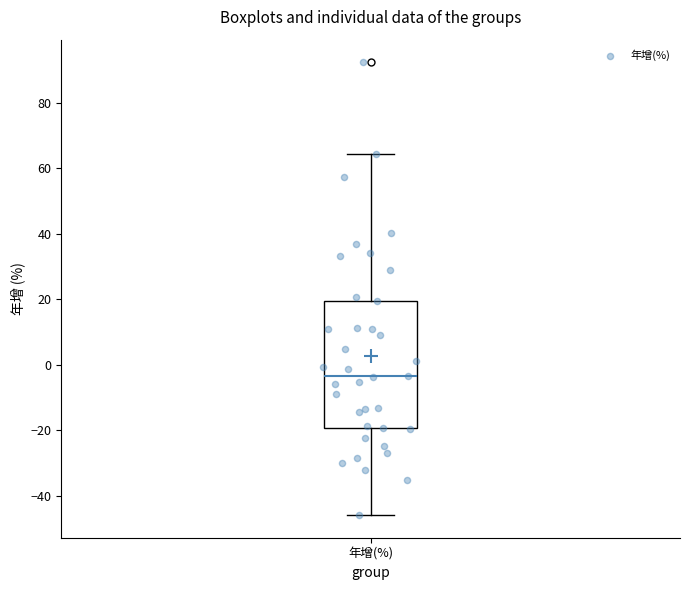

Transcribe this box plot: give where the median line is, the range the box spans, and where the two whiskers end, as read against the y-axis. The values are not printed on the chart, so give them approximately, as read against the axis.

median -4, box -20 to 20, whiskers -46 to 64